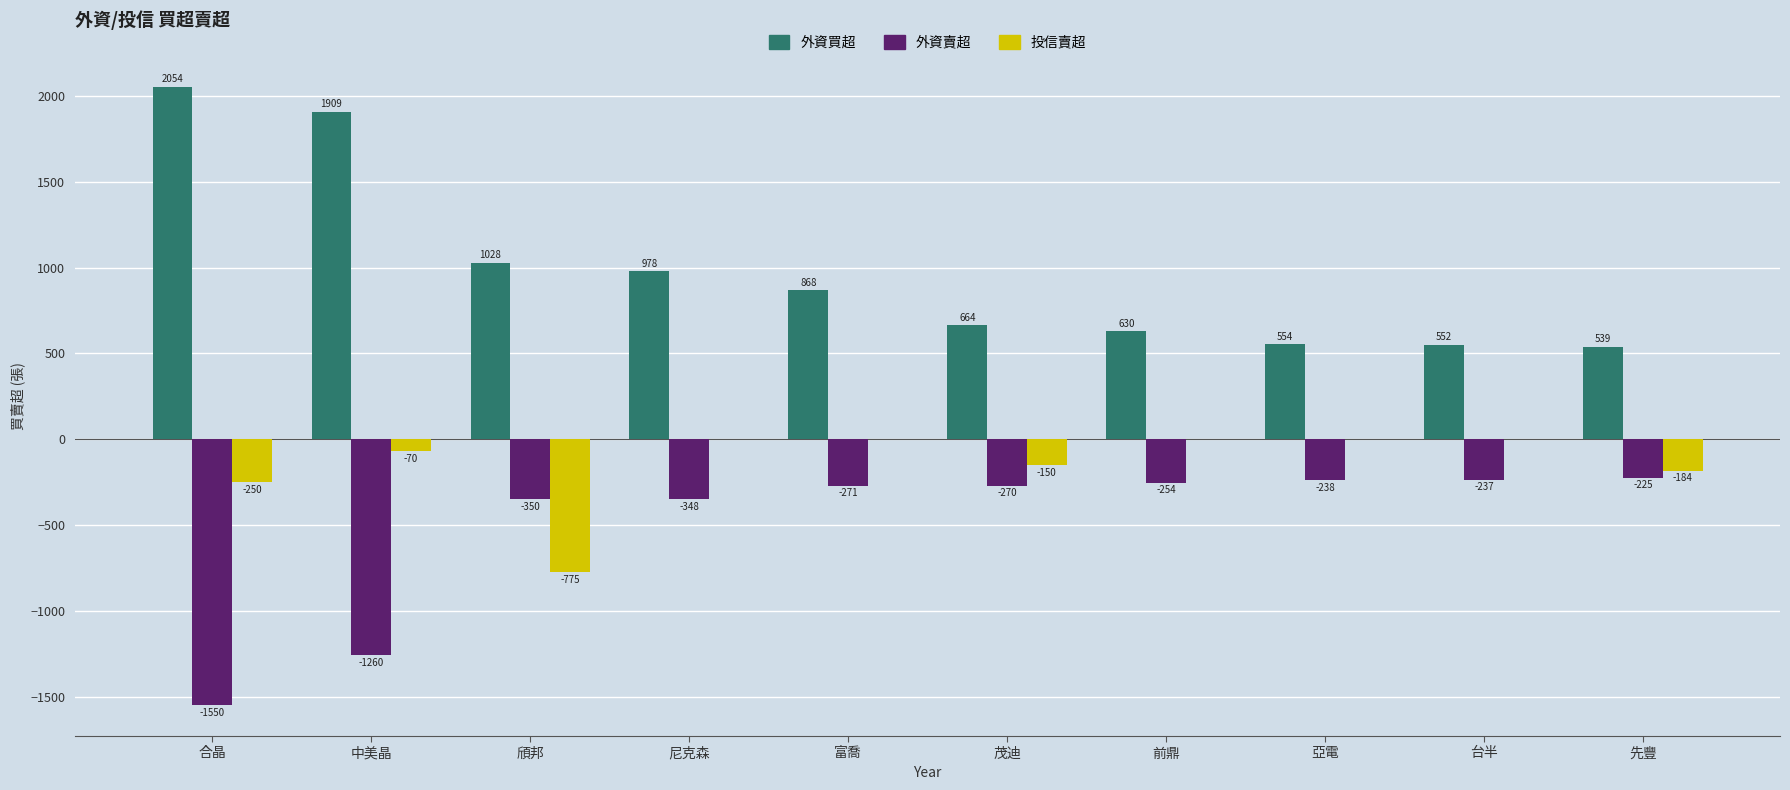

What is the greatest value displayed?

2054